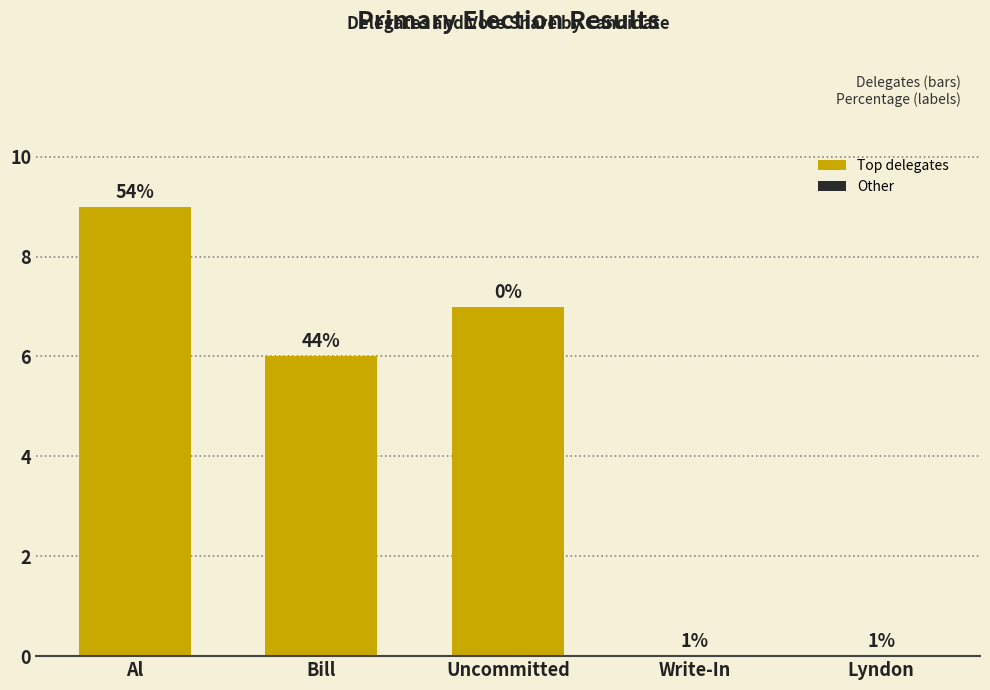

Are the bars horizontal?

No